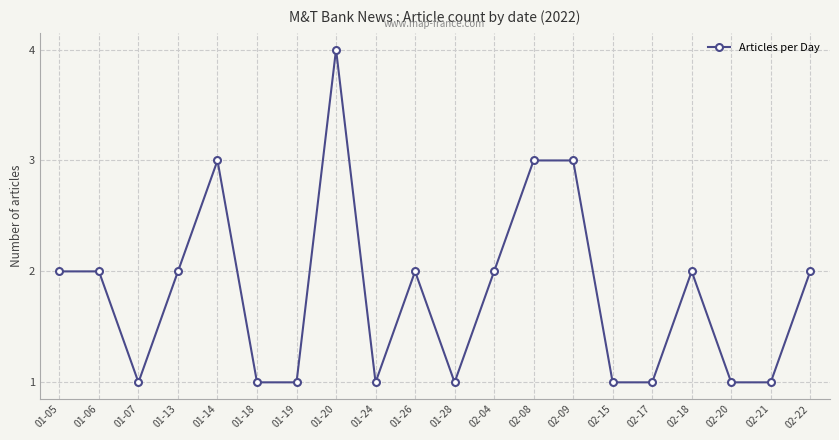

What is the sum of all values?

36